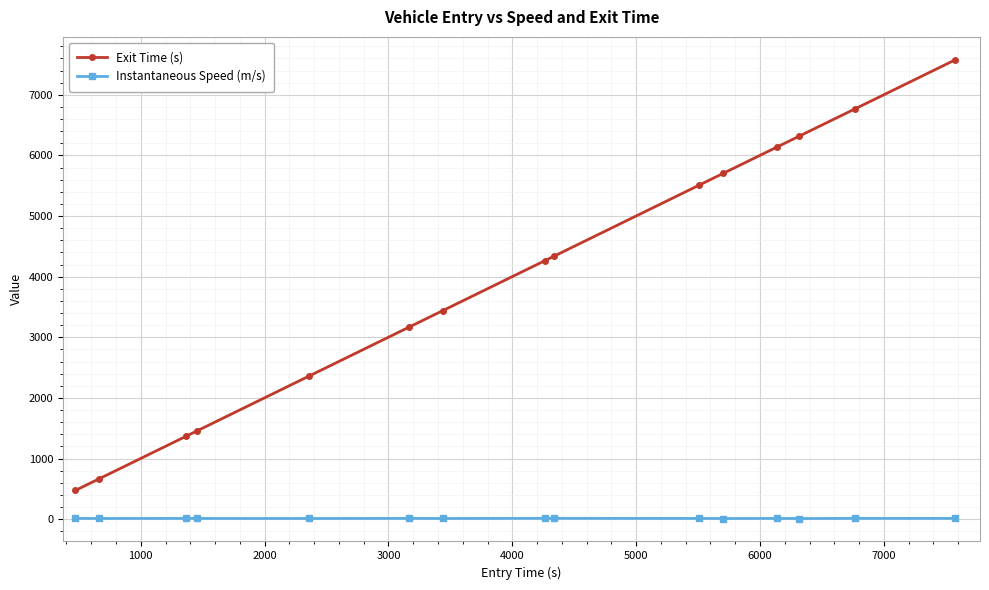

In Instantaneous Speed (m/s), how many points are higher than both neighbors (excluding endpoints)?

5